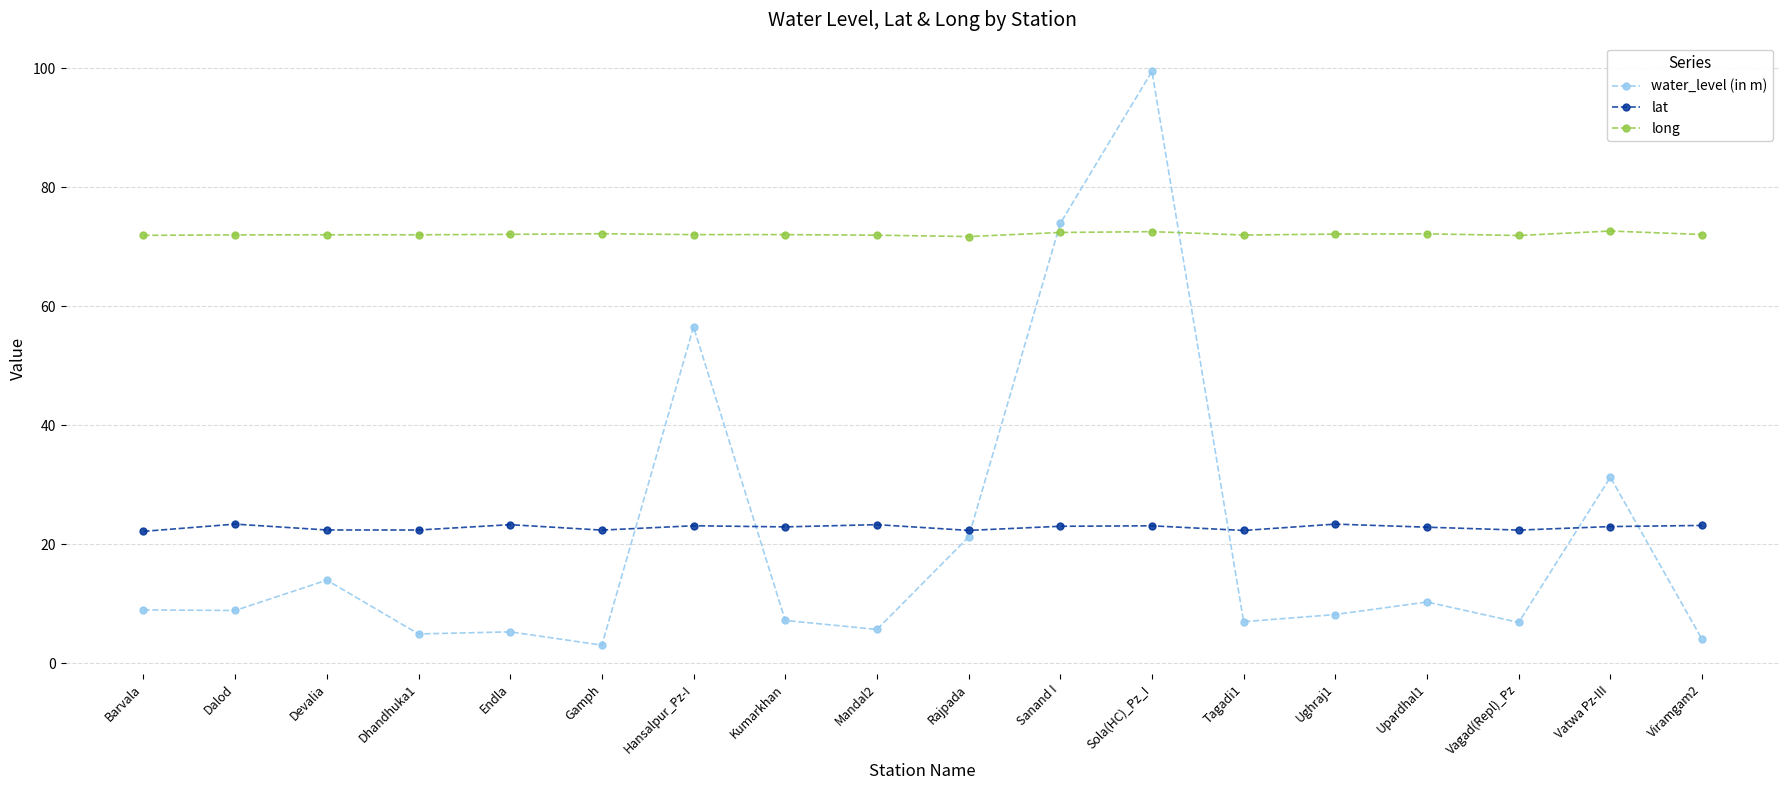

How many lines are shown in the chart?

3